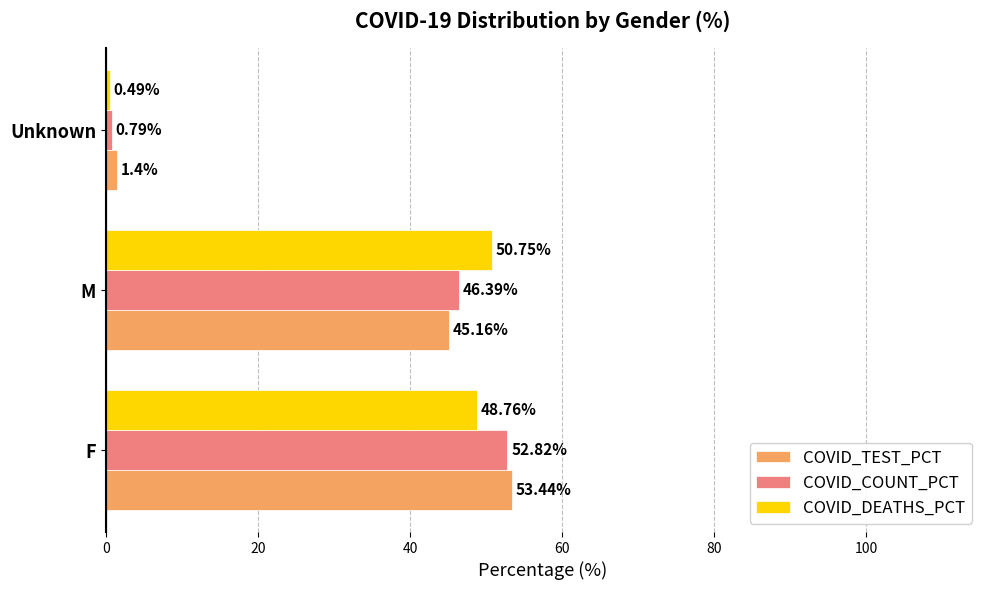

At which label does COVID_DEATHS_PCT reach its peak?

M